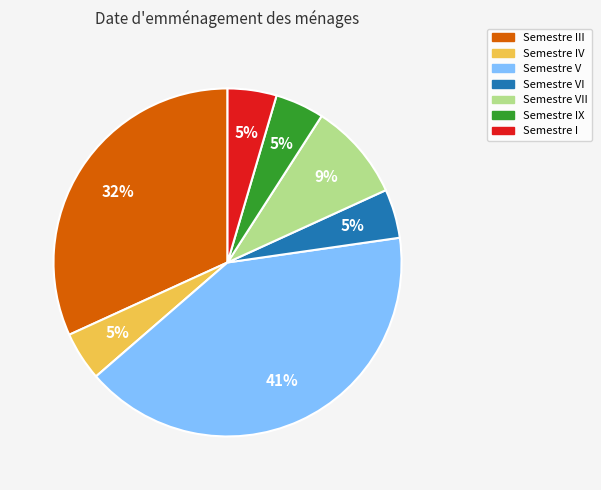

Does Semestre V represent more than half of the total?

No